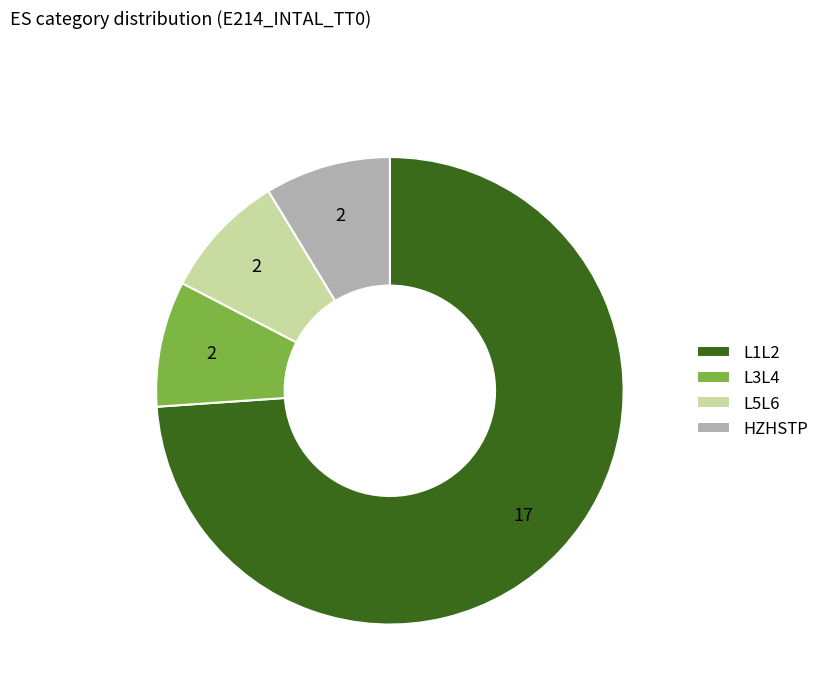

Count the number of slices in the pie.

4